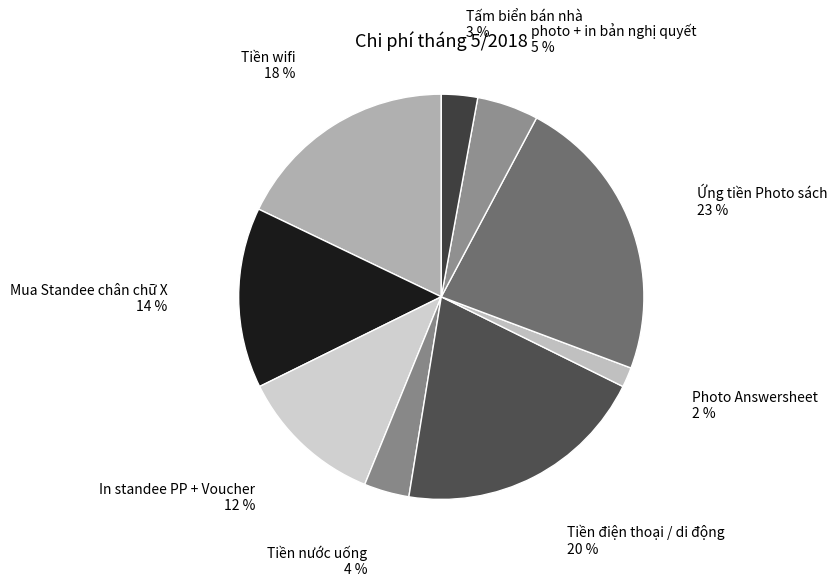

Is the sum of Tiền điện thoại / di động and In standee PP + Voucher greater than half?

No